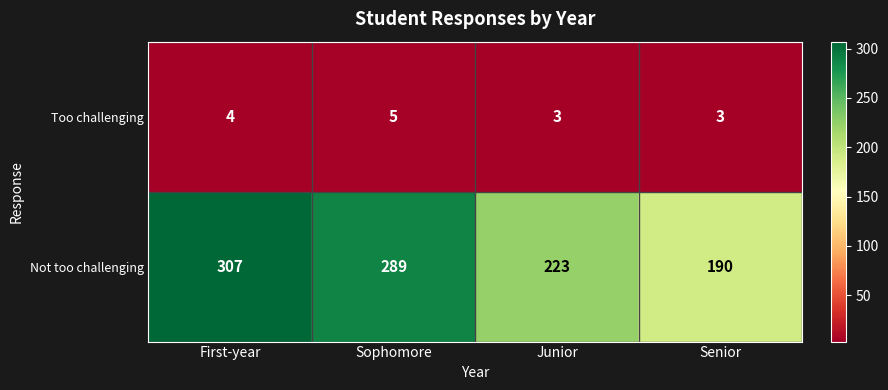

What is the difference between the highest and lowest values at Junior?

220